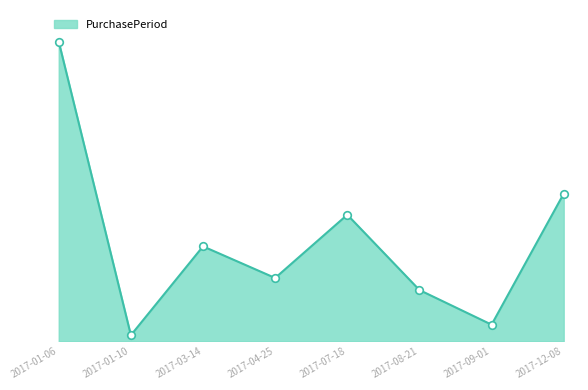

Which has a higher value, 2017-07-18 or 2017-09-01?

2017-07-18